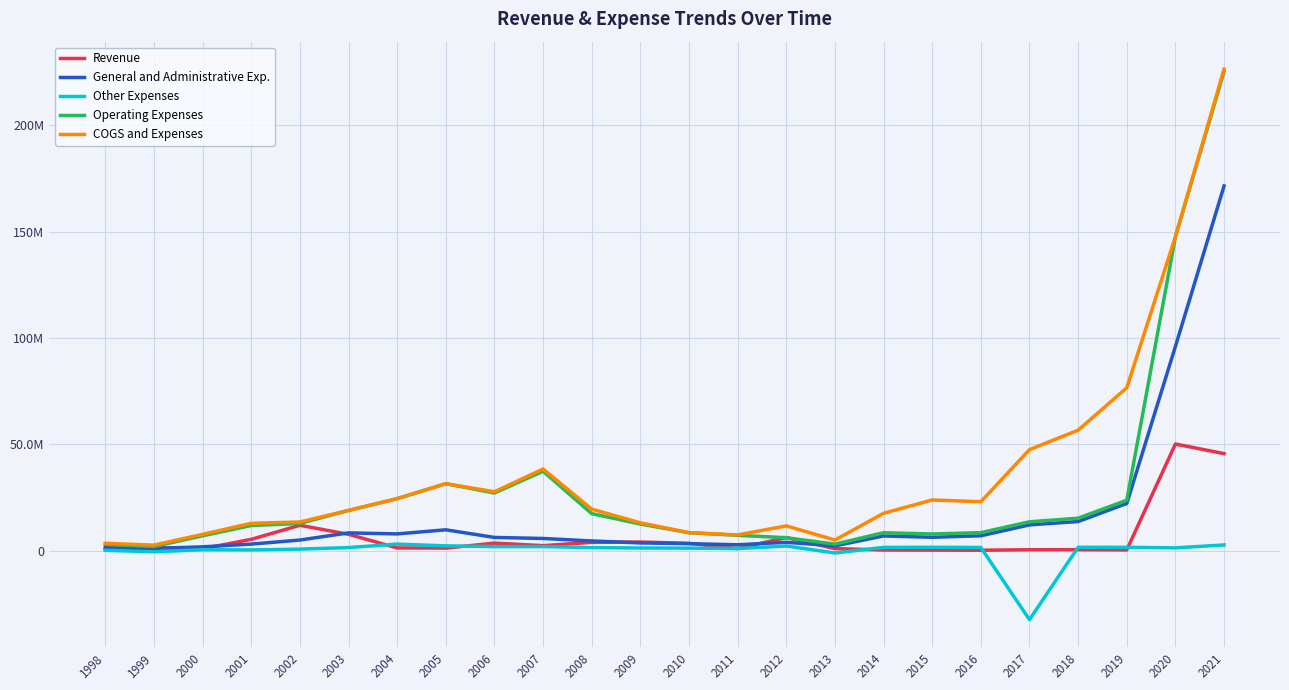

What are all the series names shown in the legend?

Revenue, General and Administrative Exp., Other Expenses, Operating Expenses, COGS and Expenses